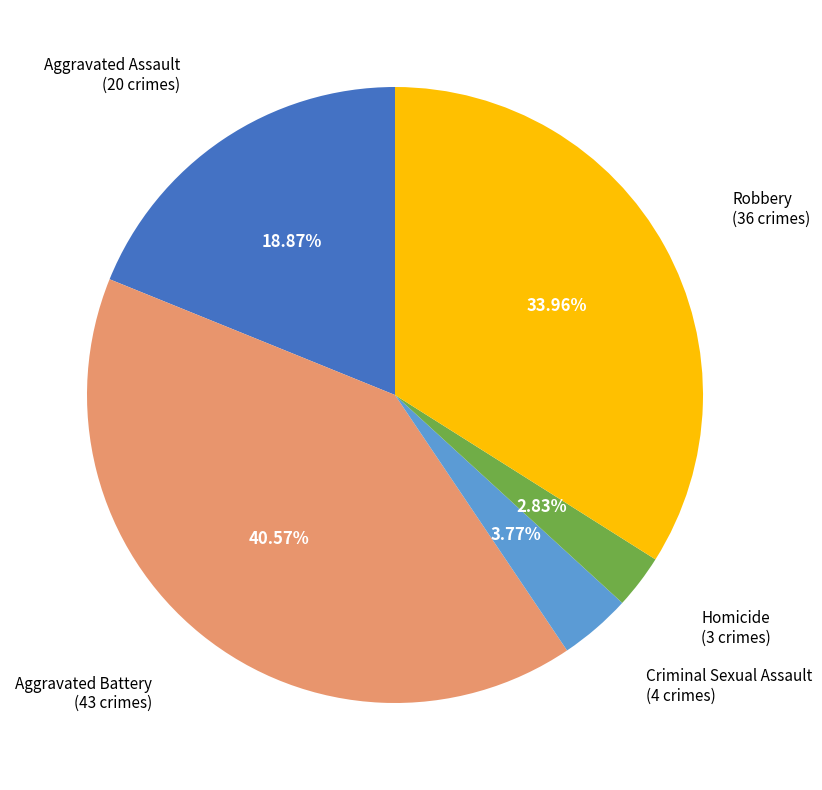

Is there a majority slice in this chart?

No